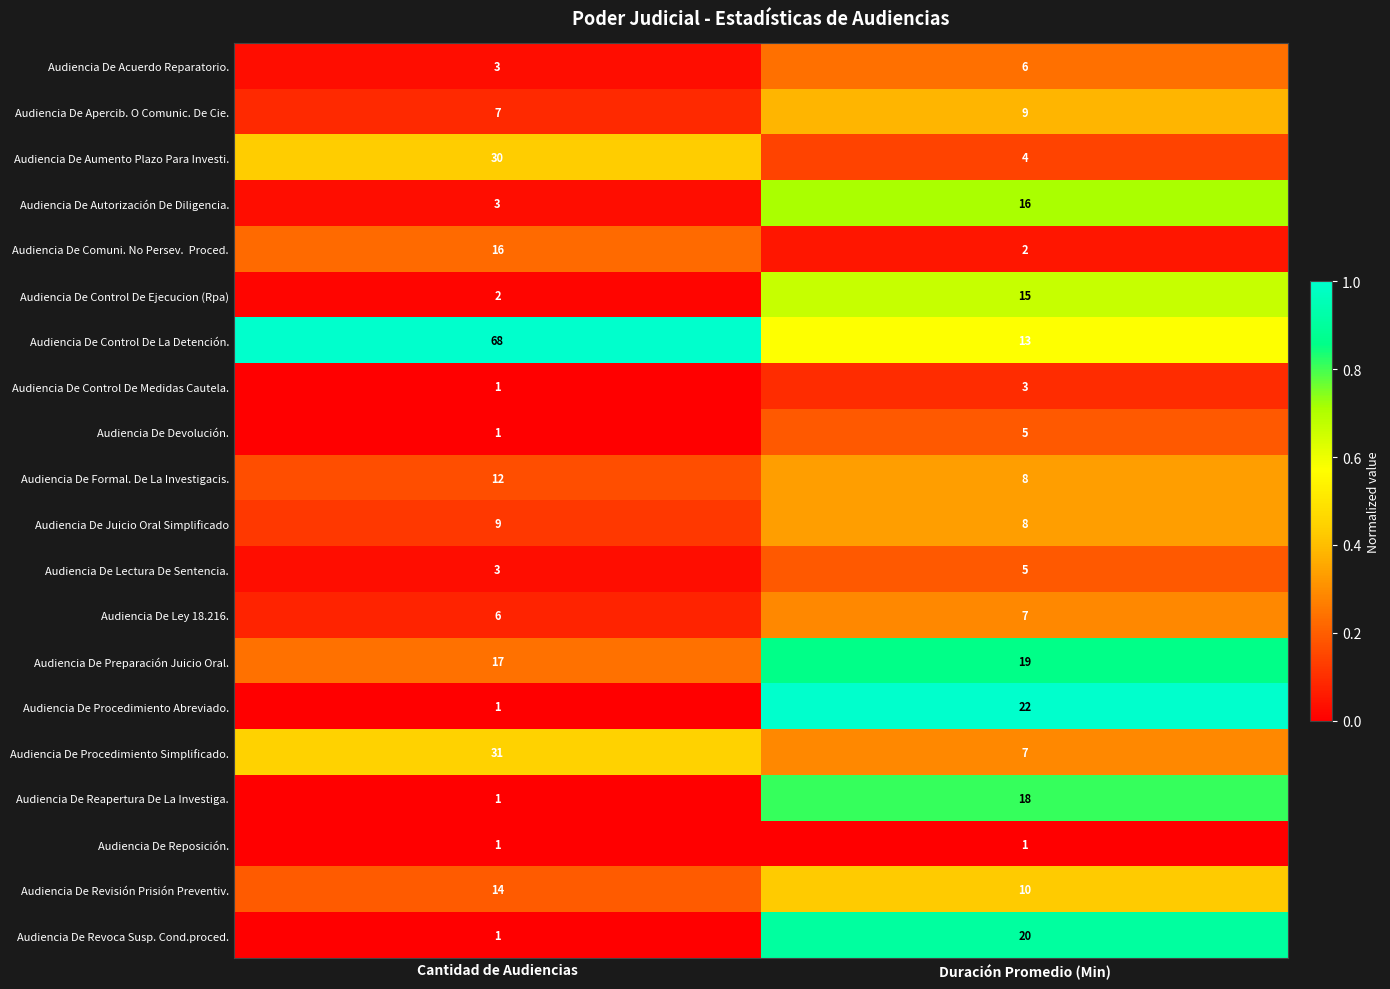

List the labels in order of Audiencia De Autorización De Diligencia. value, smallest first.

Cantidad de Audiencias, Duración Promedio (Min)